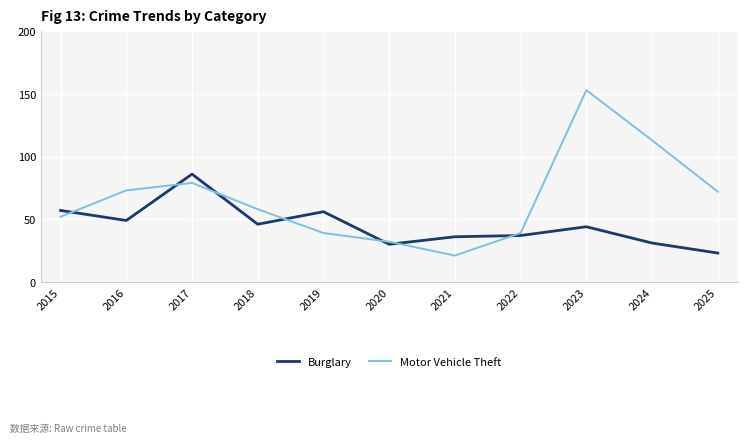

List the series in order of their overall mean, highest first.

Motor Vehicle Theft, Burglary